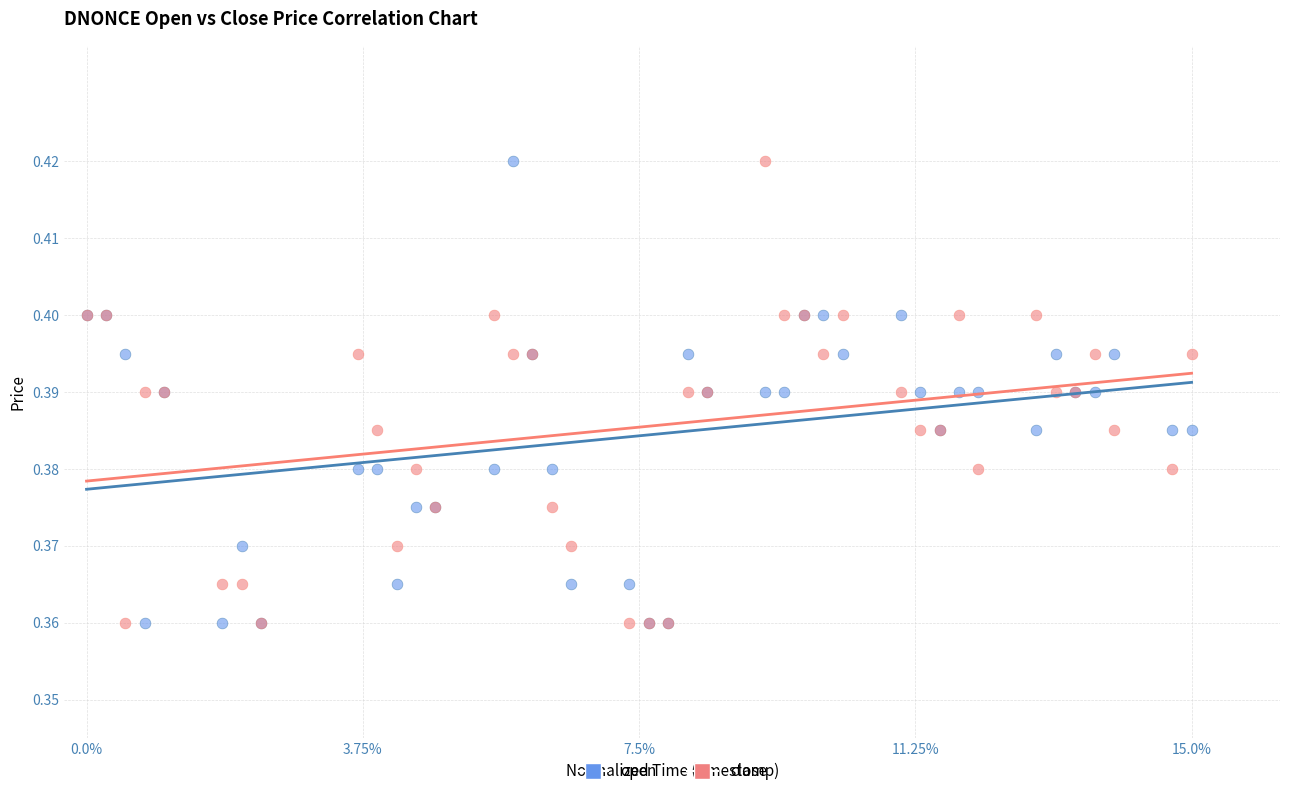

What is the X range (max minus min) for the scatter plot?

1.0